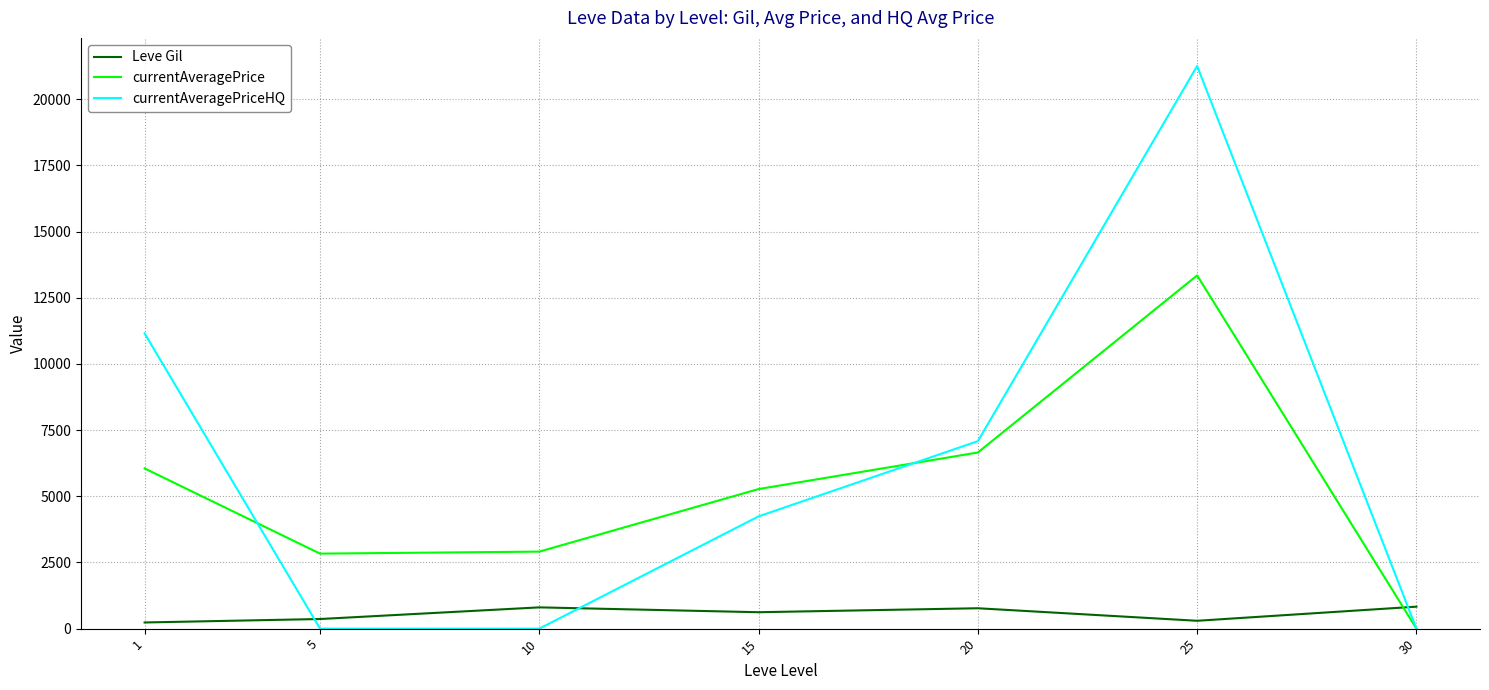

Between 20 and 30, which series saw the biggest shift?

currentAveragePriceHQ